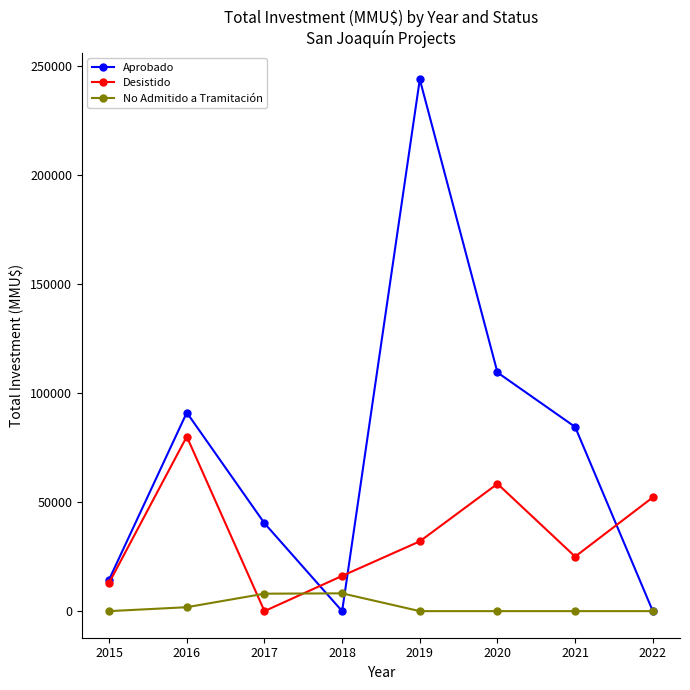

True or false: Aprobado and No Admitido a Tramitación cross at least once.

True